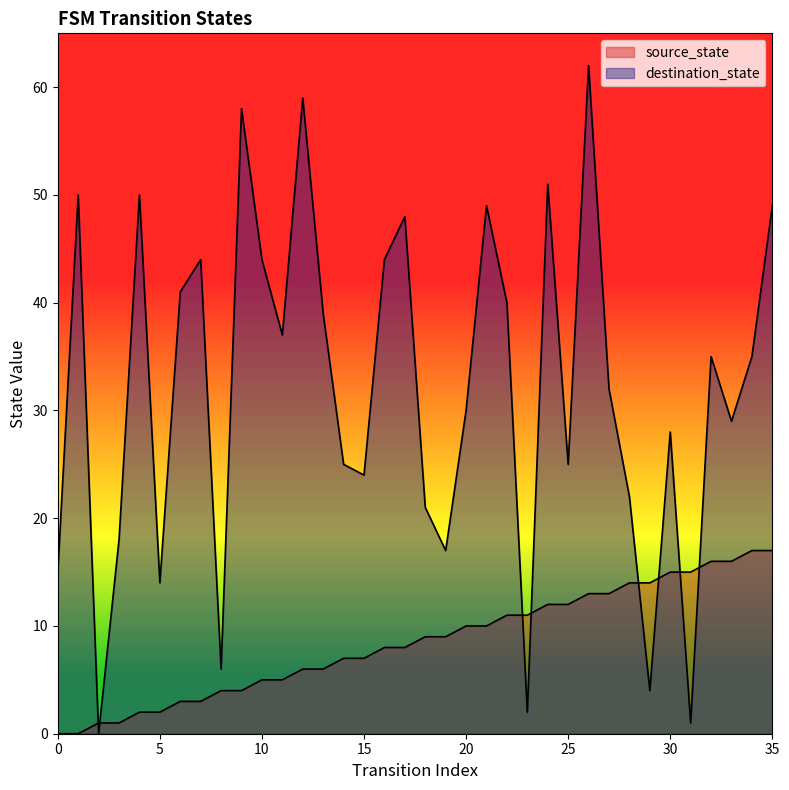

How many values in source_state are above zero?

34